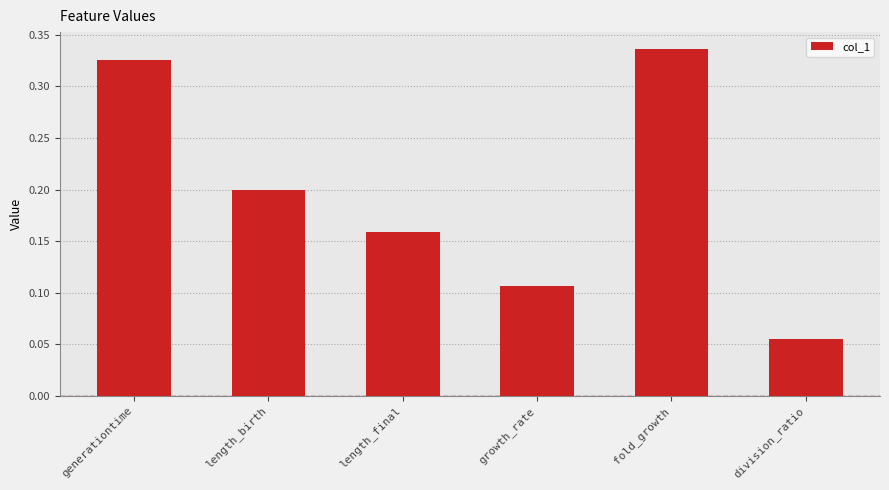

Count the values in the range 0 to 1.

6